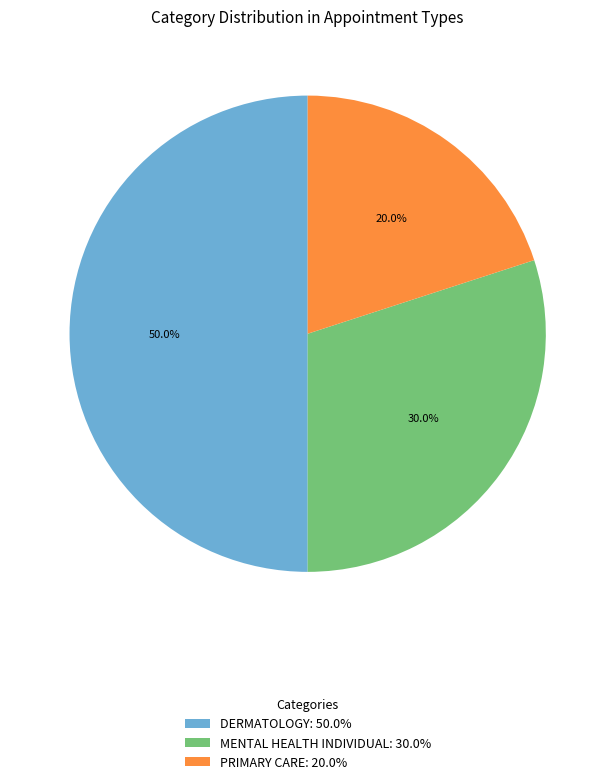

Count the number of slices in the pie.

3